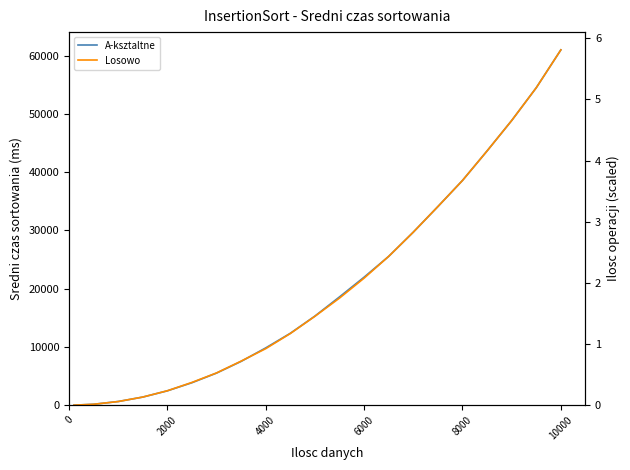

Reading left to right, what are all the values shown in this chart?

A-ksztaltne: 7.1	159.2	634.7	1396.5	2469.0	3861.8	5516.0	7522.4	9840.5	12349.2	15303.8	18595.8	21983.5	25555.1	29710.6	34102.5	38583.0	43653.5	48871.0	54502.9	61001.5
Losowo: 7.5	161.7	629.6	1400.2	2481.4	3913.8	5541.5	7575.9	9710.7	12307.6	15263.5	18392.9	21816.7	25555.1	29710.6	34102.5	38583.0	43653.5	48871.0	54502.9	61001.5